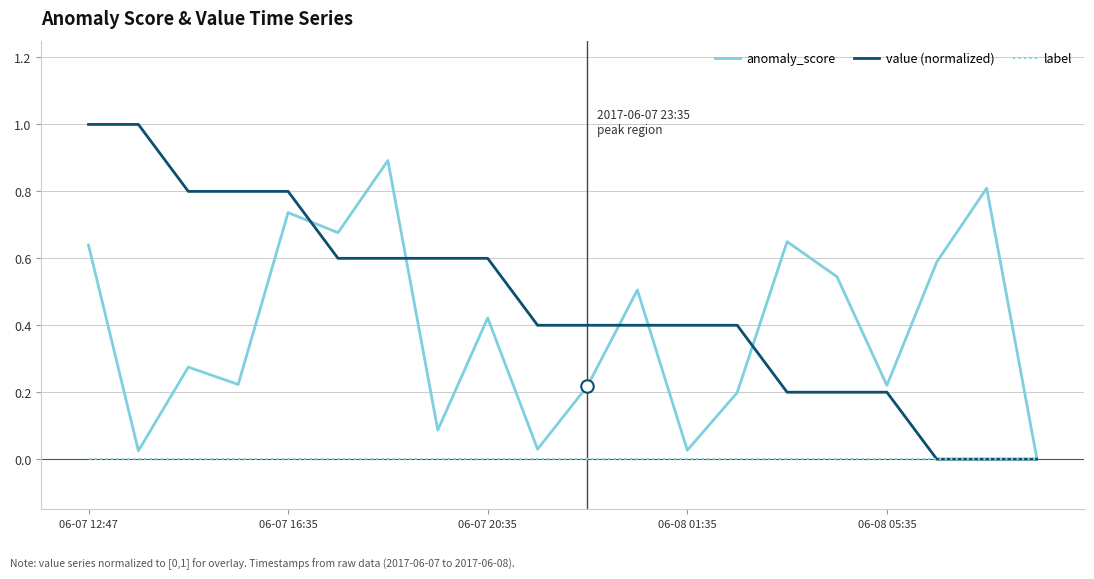

List the series in order of their peak value, lowest first.

label, anomaly_score, value (normalized)